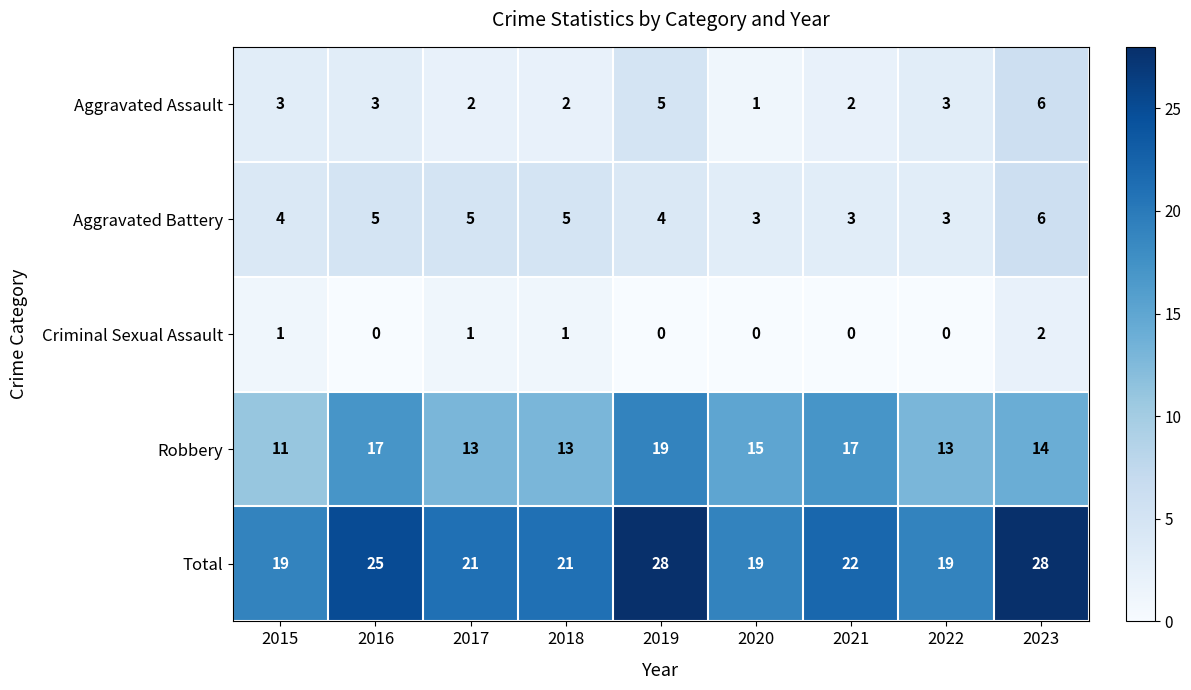

Which series has the largest range (max minus min)?

Total